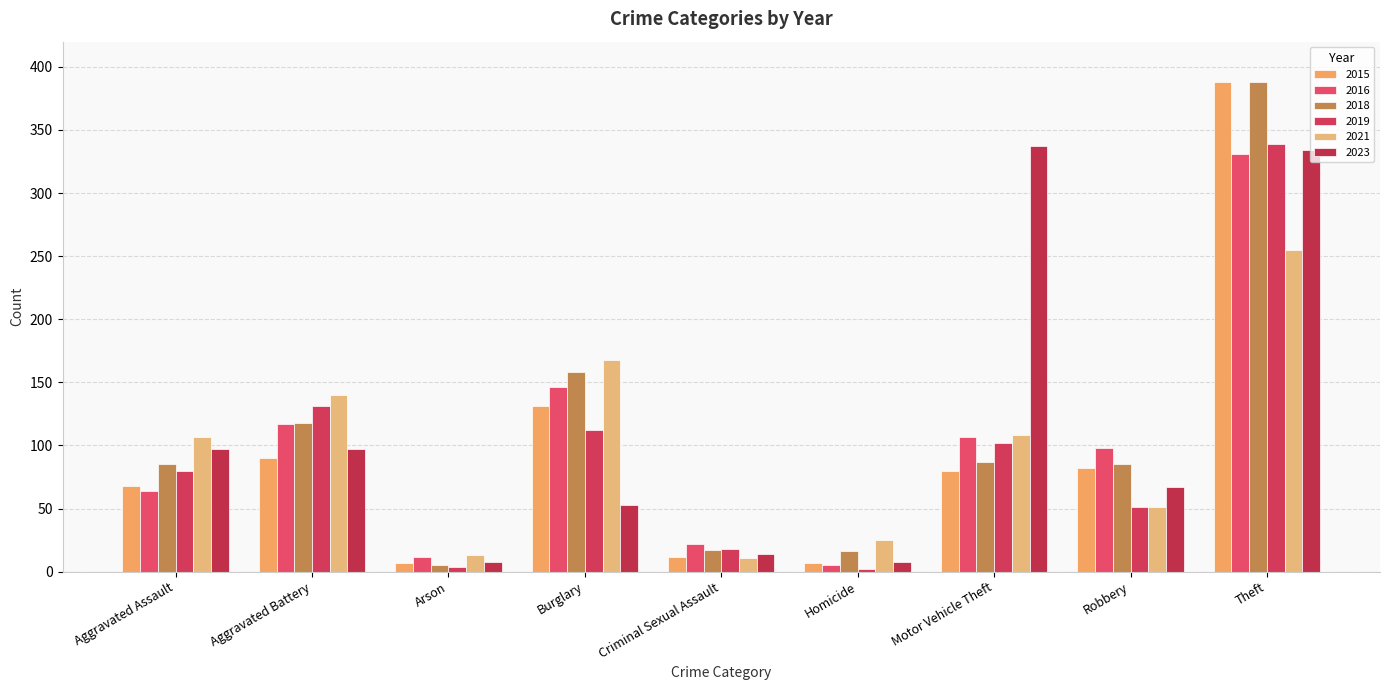

Are the bars grouped side by side (vs. stacked)?

Yes